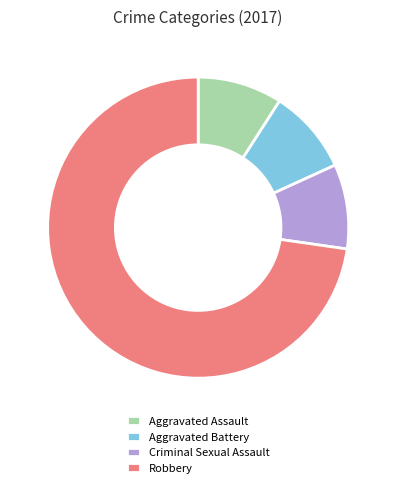

Is there any slice that represents more than half of the pie?

Yes